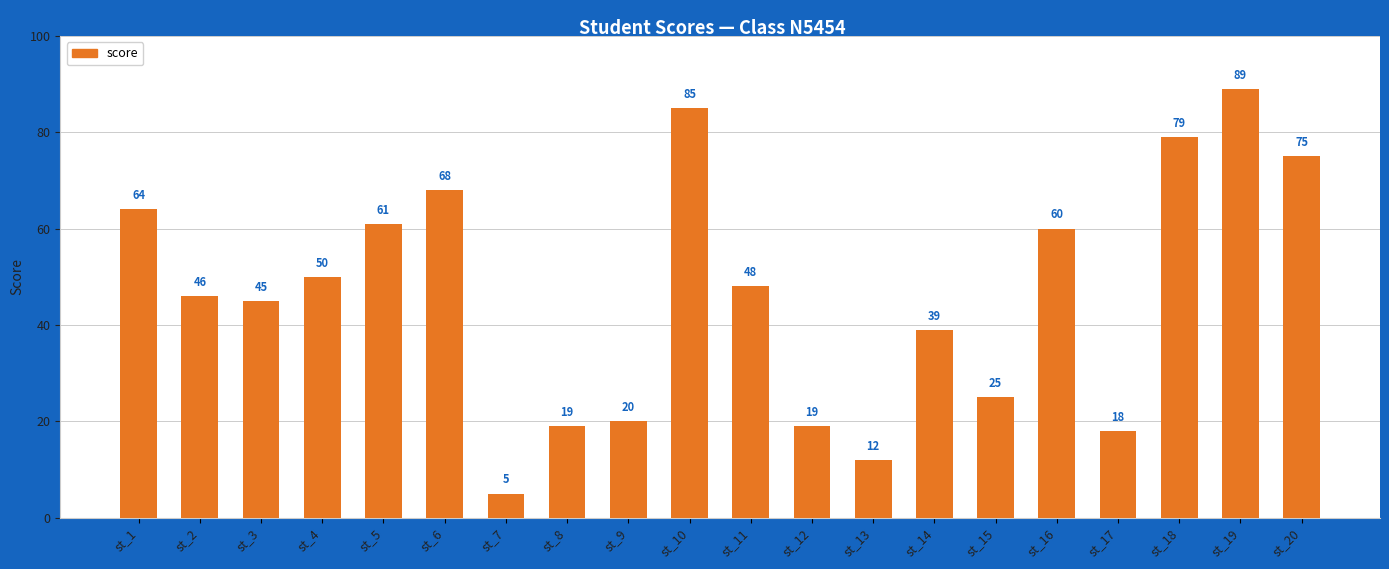

Is it true that the value at st_20 is 121?

False